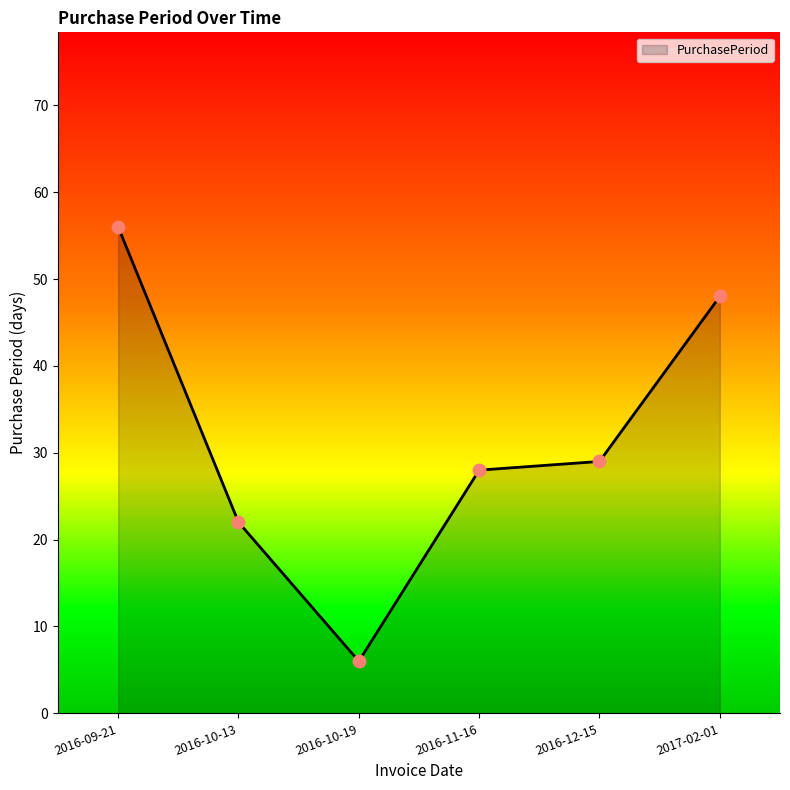

What is the change in value from 2016-09-21 to 2016-12-15?

-27